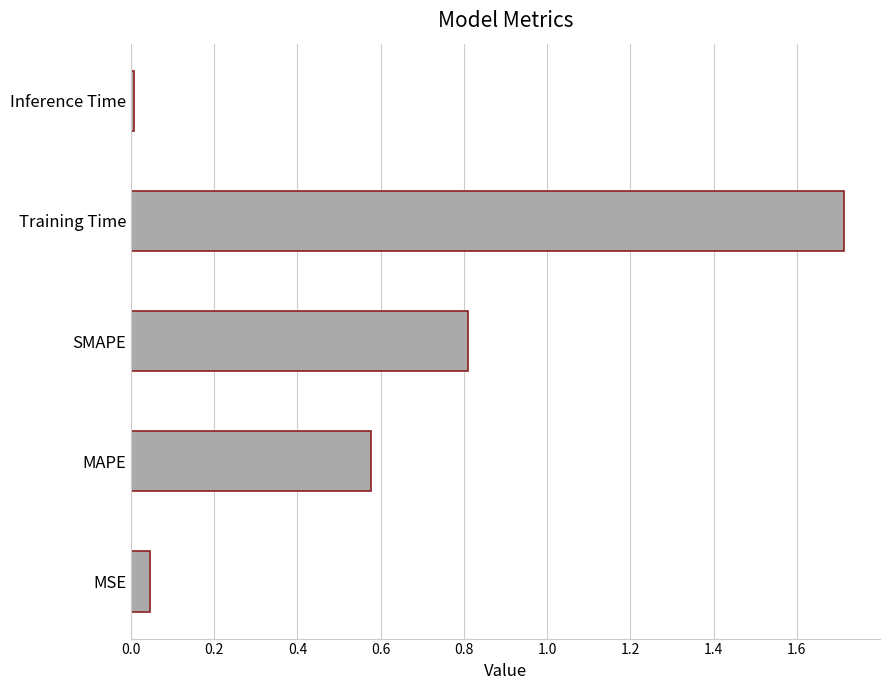

True or false: the data shows 3.0 at Training Time.

False